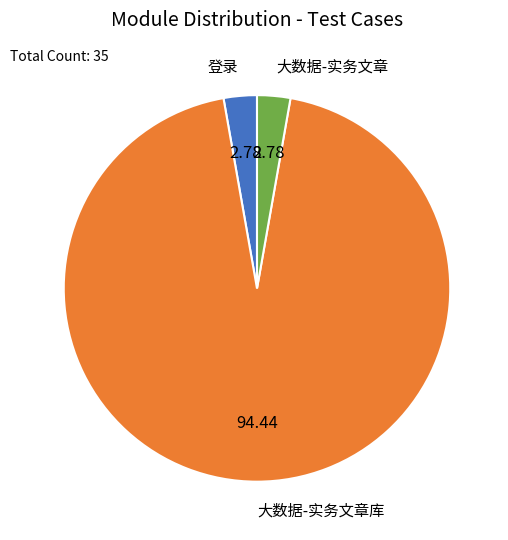

Do 登录 and 大数据-实务文章 together represent more than half of the pie?

No